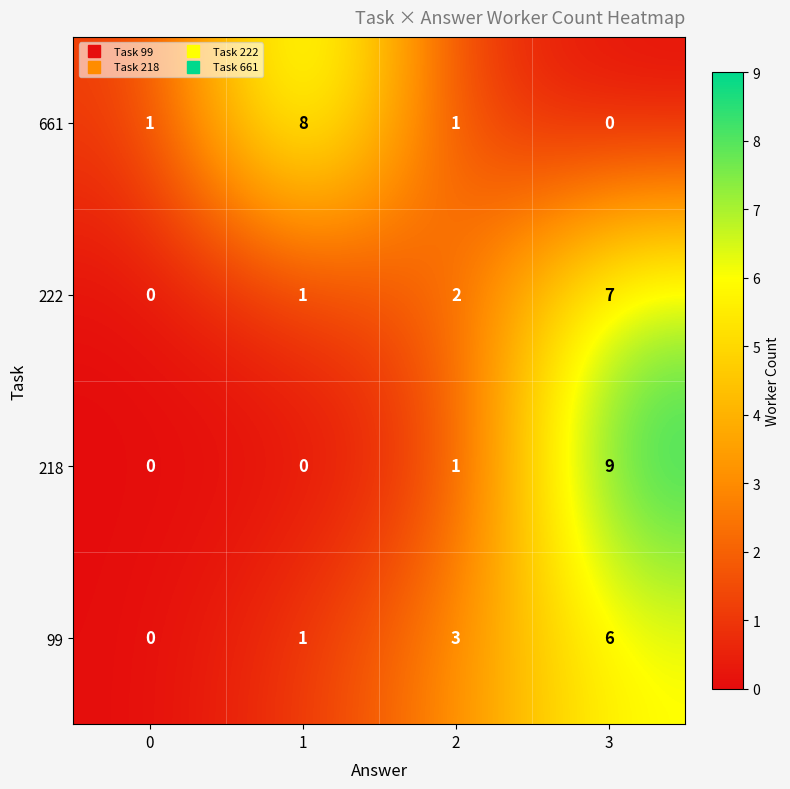

Reading right to left, transcribe all the data shown in this chart.

661: 0	1	8	1
222: 7	2	1	0
218: 9	1	0	0
99: 6	3	1	0